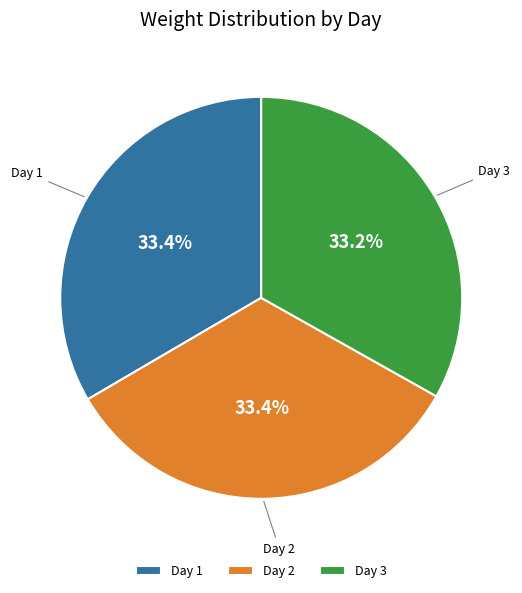

How many slices are in this pie chart?

3